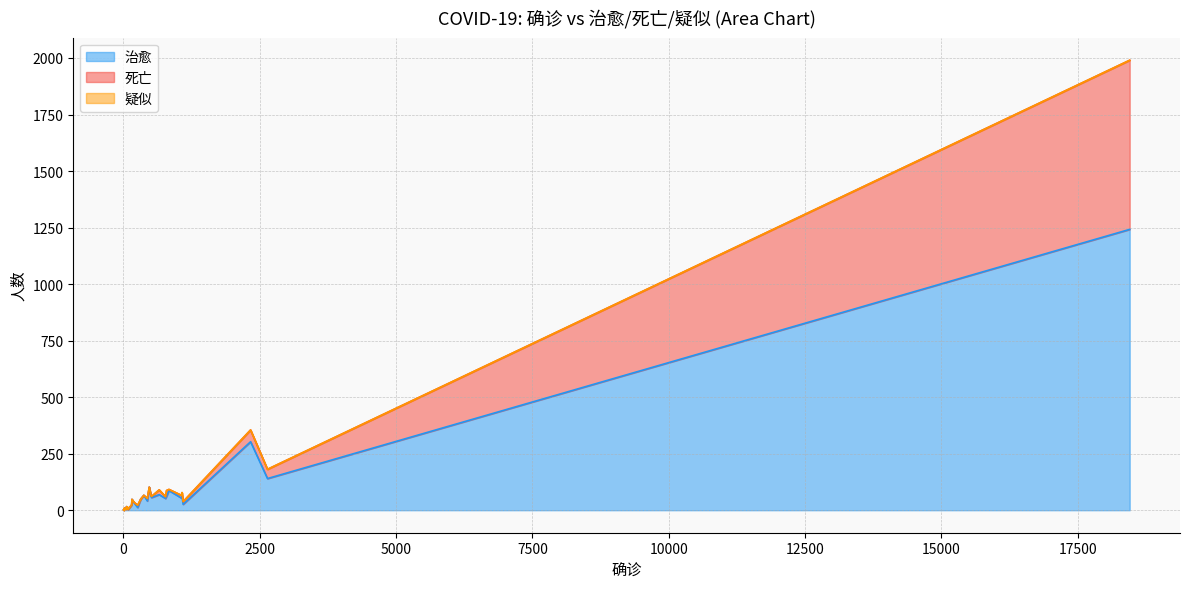

Rank the series at 86 from highest to lowest value.

治愈, 死亡, 疑似